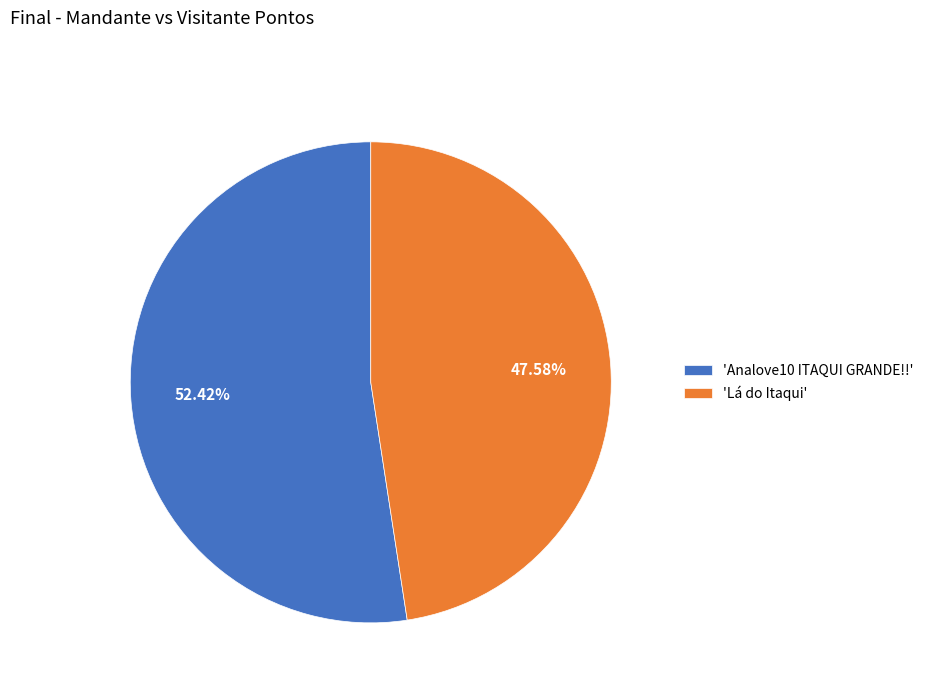

Which has a higher value, 'Lá do Itaqui' or 'Analove10 ITAQUI GRANDE!!'?

'Analove10 ITAQUI GRANDE!!'